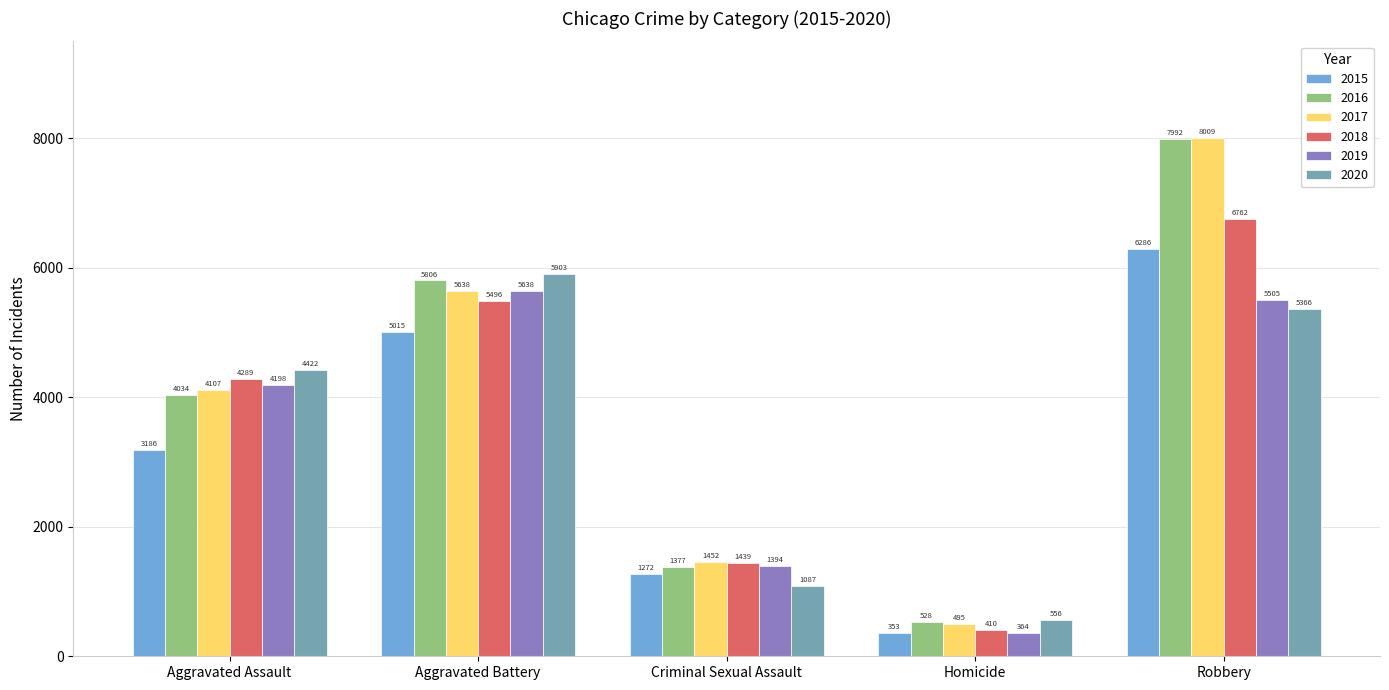

At which label does 2016 reach its minimum?

Homicide